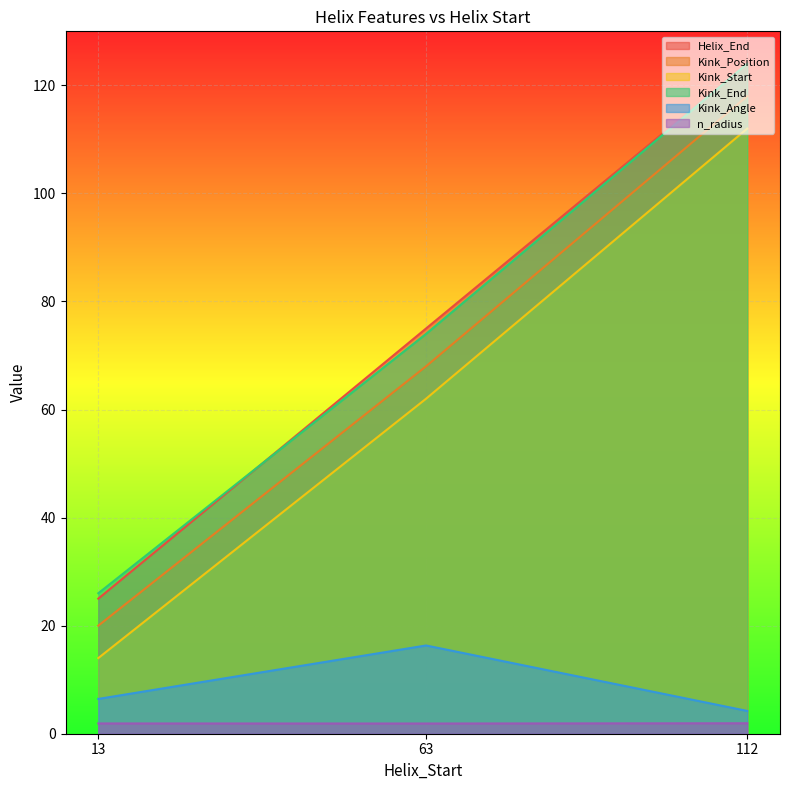

What is the difference between the highest and lowest values at 63?

73.1